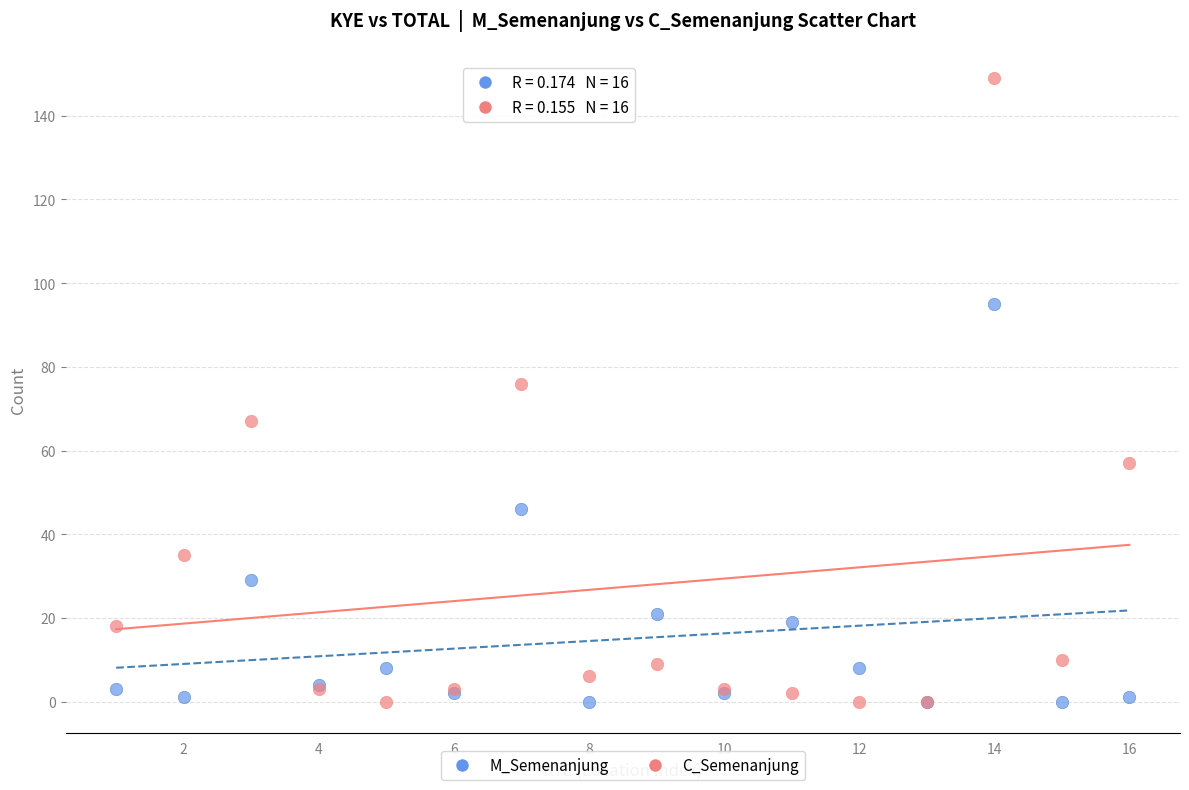

Which series has the widest spread of Y values?

C_Semenanjung